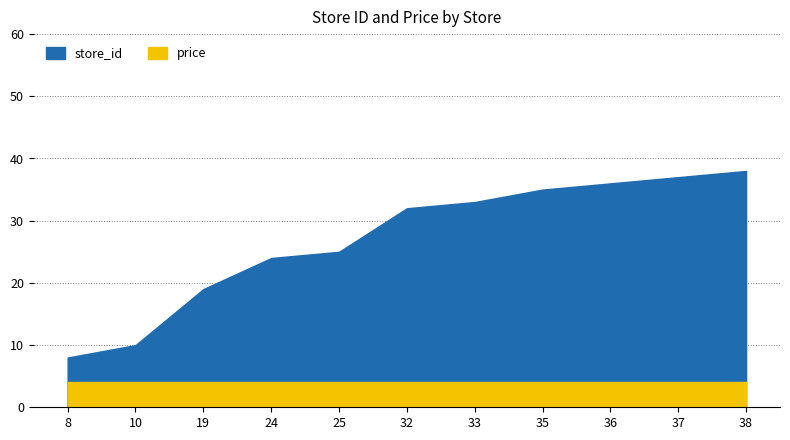

What is the value of the store_id point at the 7th from the left?

33